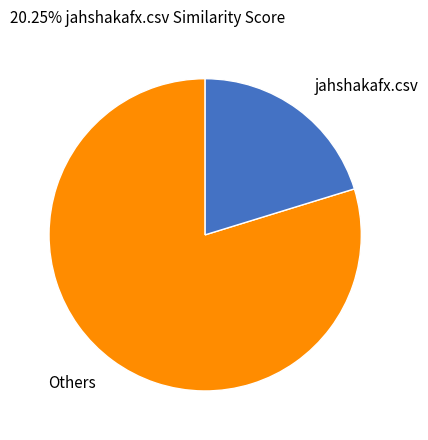

How many slices are in this pie chart?

2